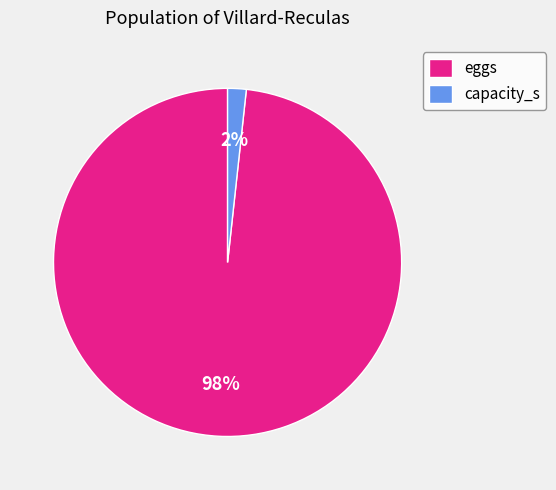

Which slice is the smallest?

capacity_s